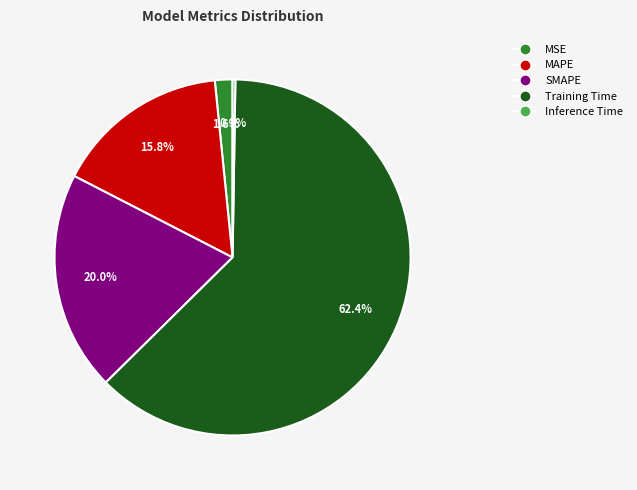

Which slice is the largest?

Training Time